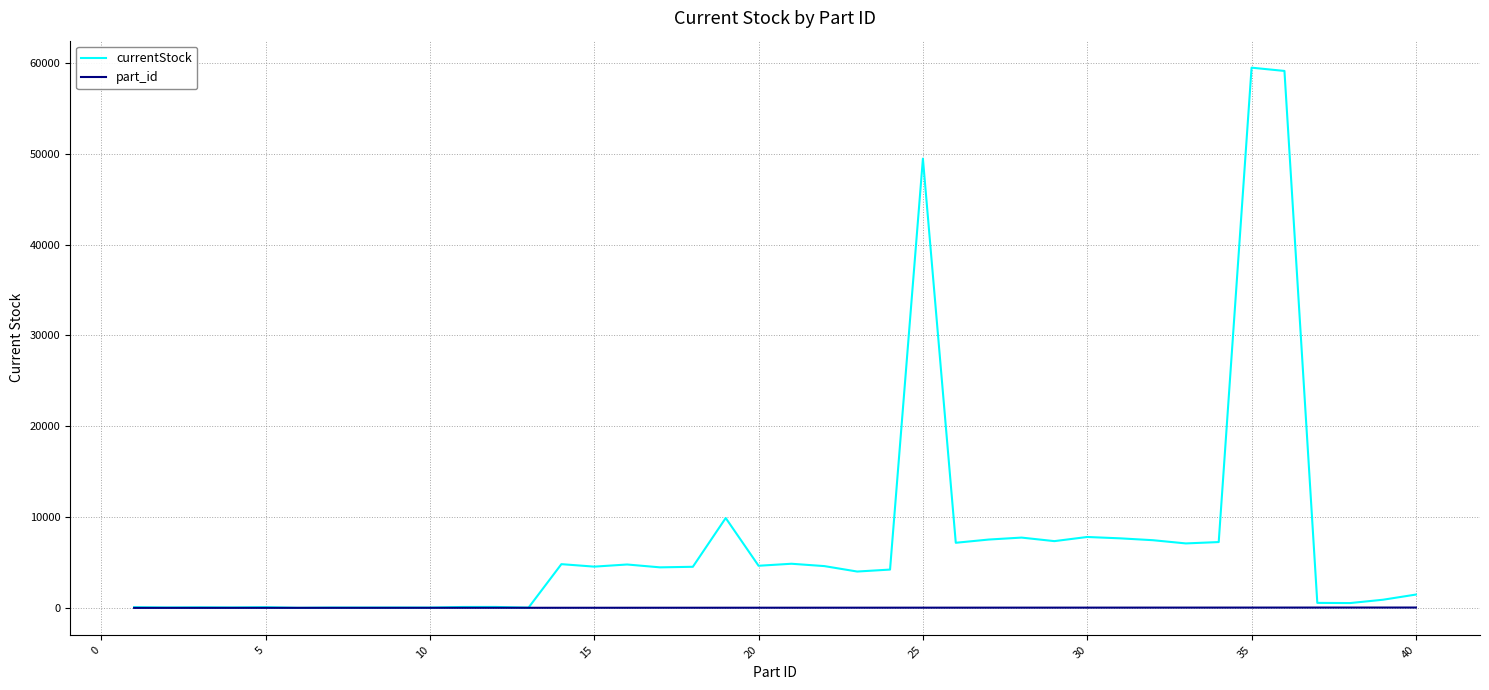

Which series has the widest spread of values?

currentStock